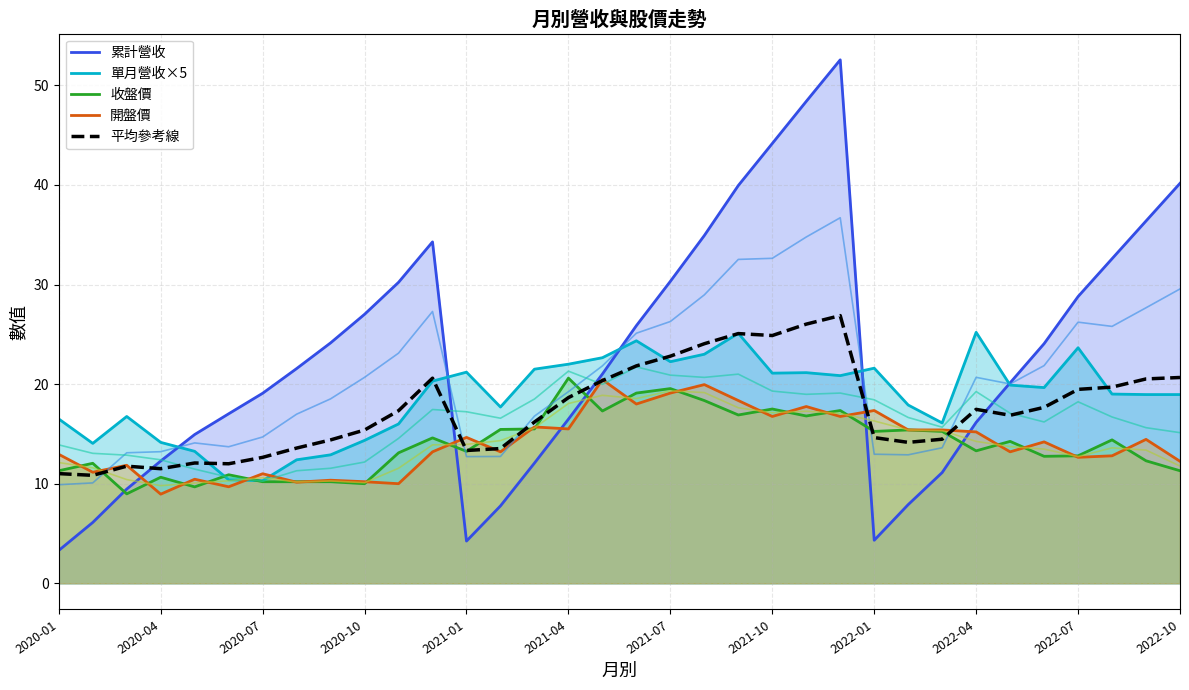

What is the minimum value for 平均參考線?

10.8